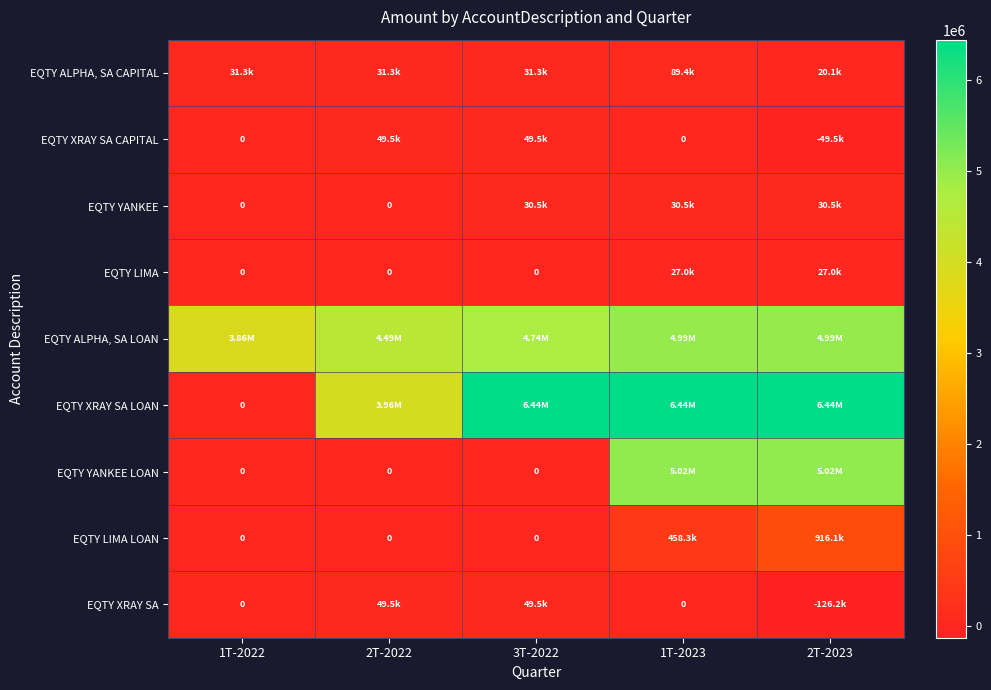

Rank the categories by EQTY YANKEE value from lowest to highest.

1T-2022, 2T-2022, 3T-2022, 1T-2023, 2T-2023